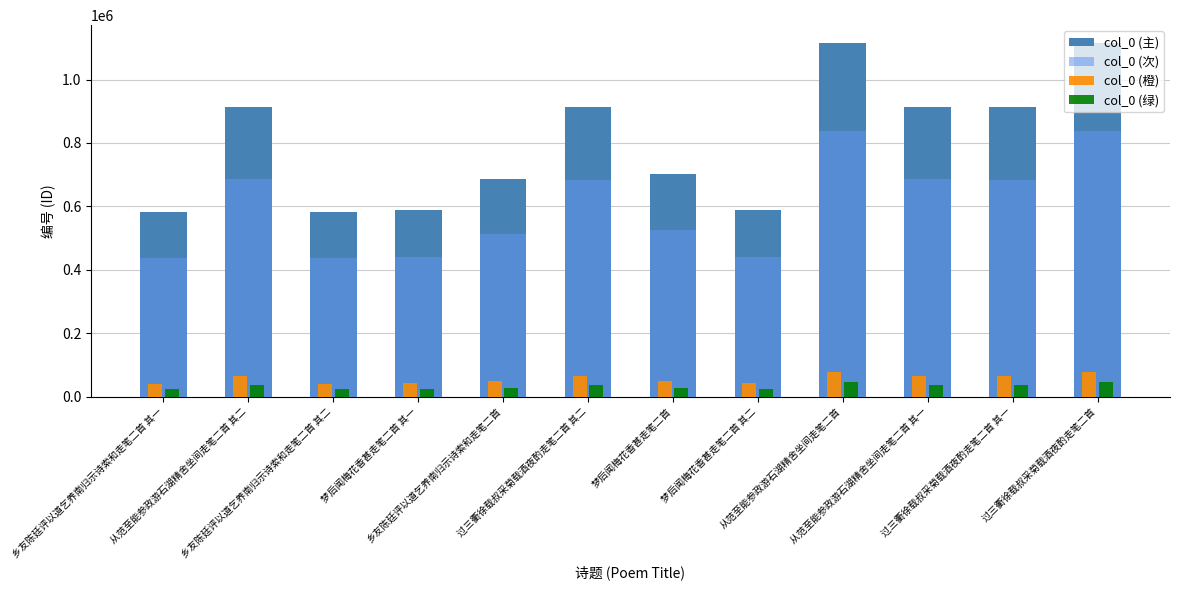

At how many categories does at least one series exceed 534905?

12